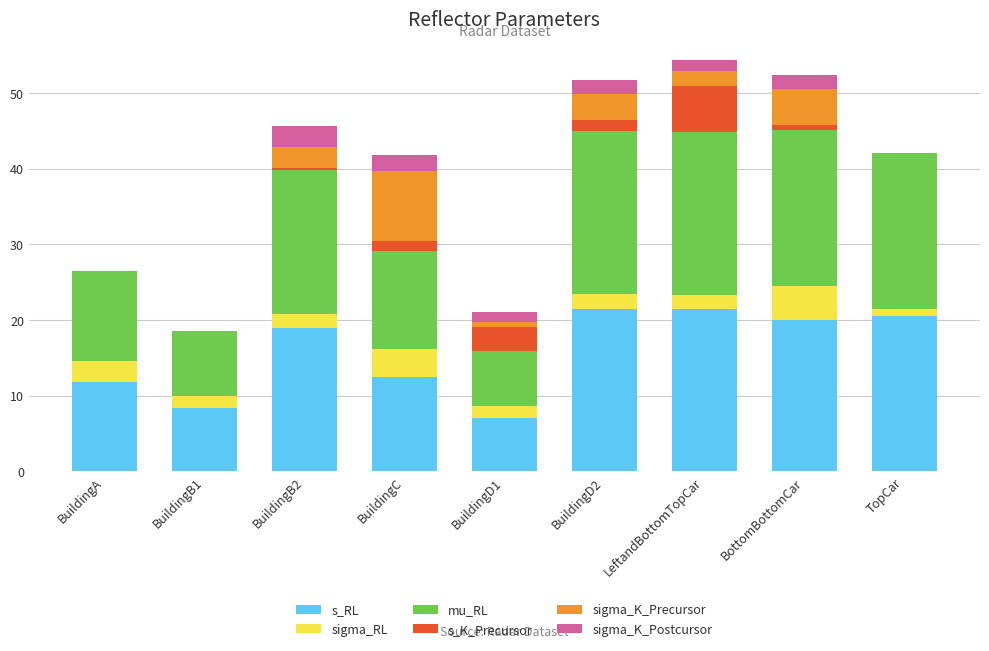

Count the number of data series in this chart.

6